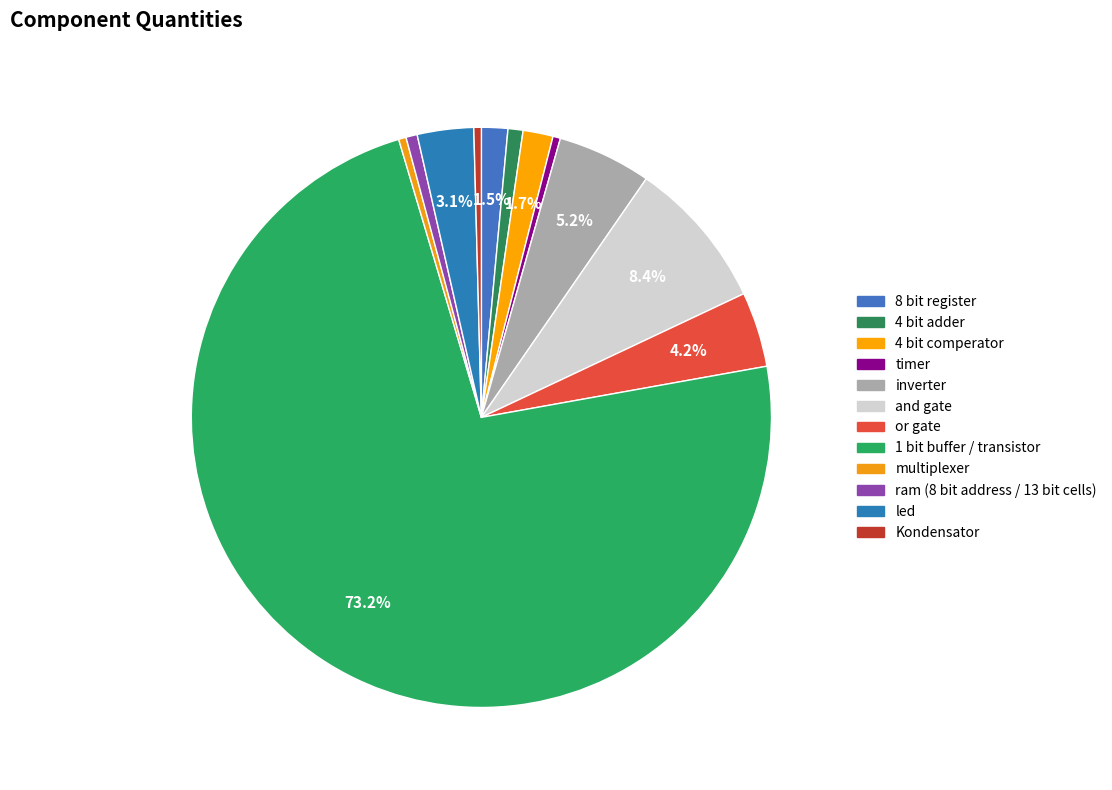

How many segments does this pie chart have?

12